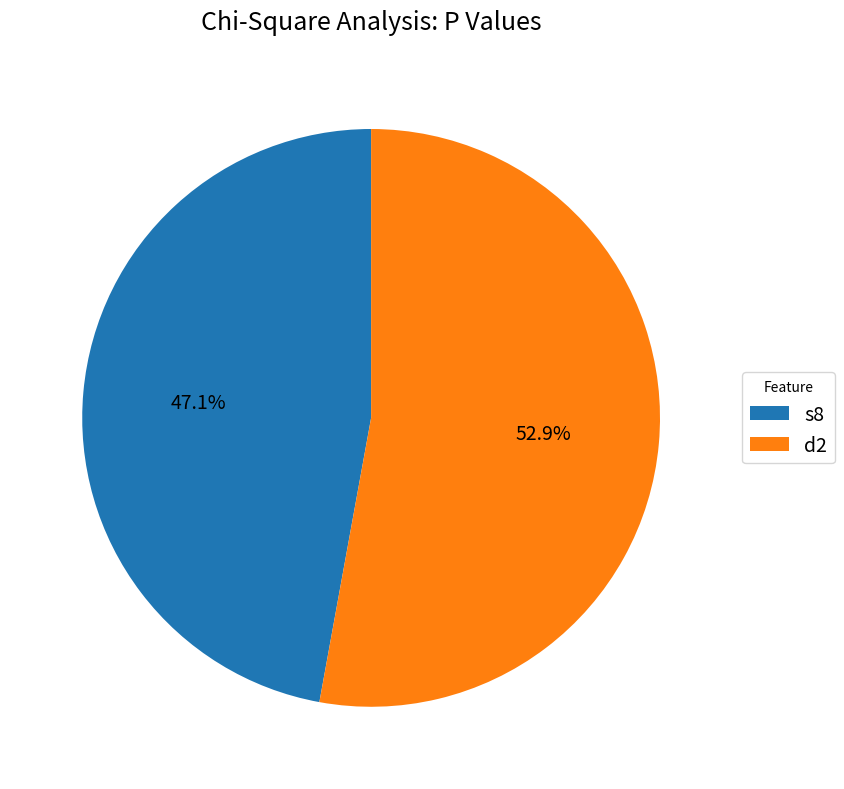

True or false: s8 accounts for 47% of the total.

True